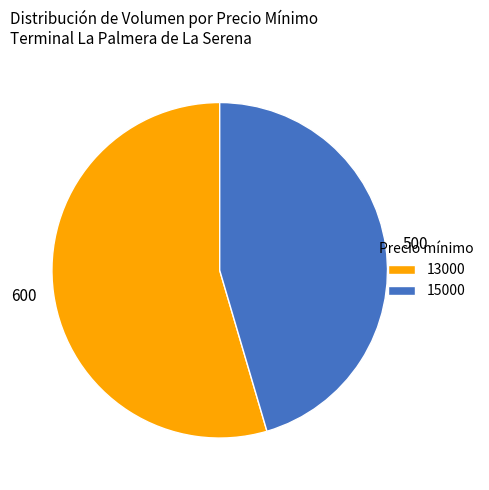

Is there a majority slice in this chart?

Yes